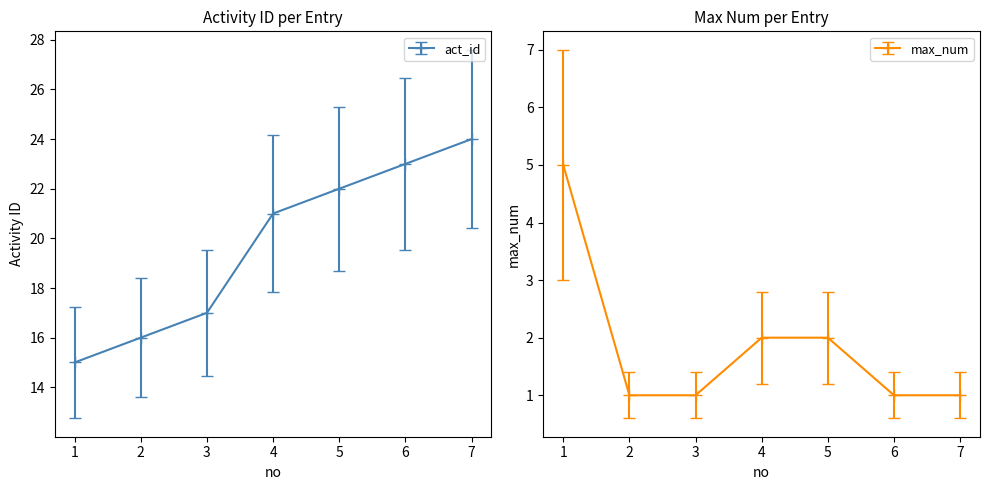

Rank the series at 5 from highest to lowest value.

act_id, max_num